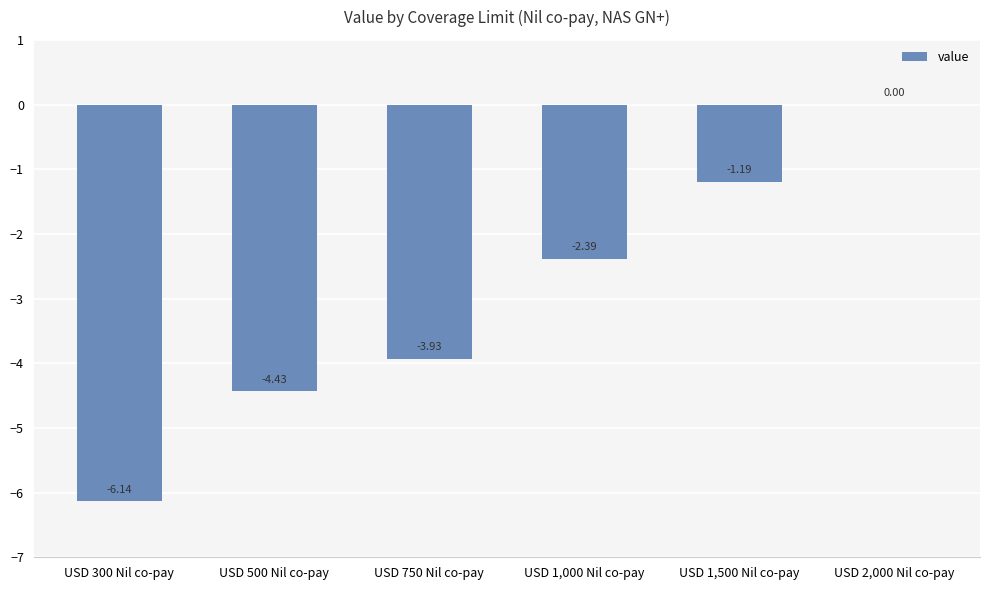

What is the sum of the values at USD 1,500 Nil co-pay and USD 500 Nil co-pay?

-5.6